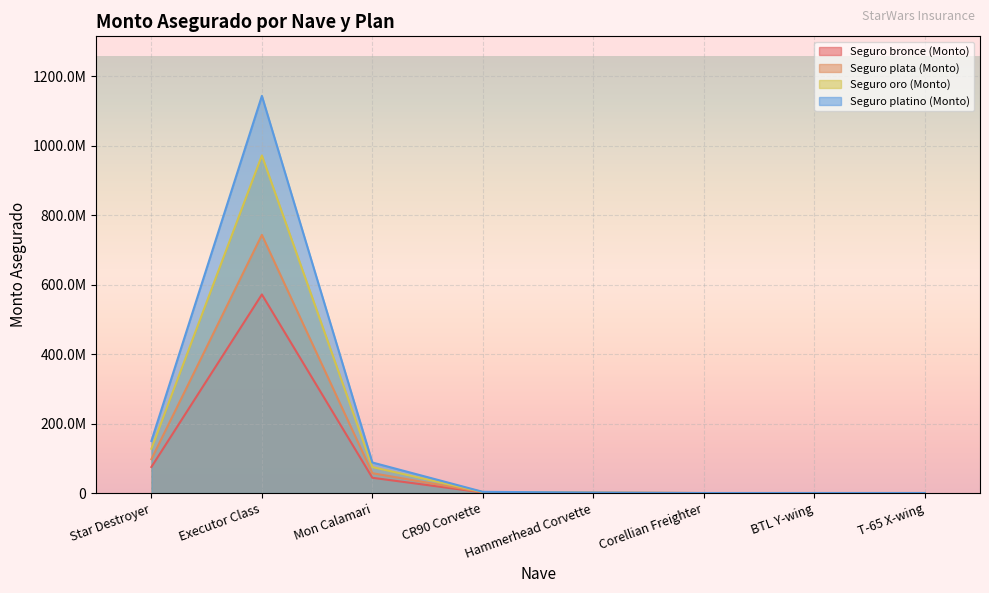

True or false: Seguro oro (Monto) has a value of 85261238.4 at Star Destroyer.

False